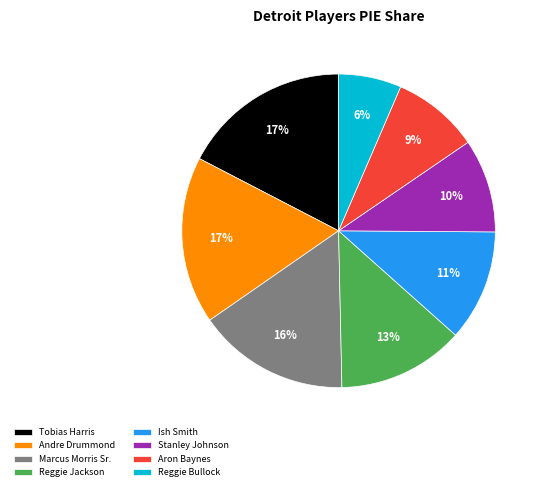

Is it true that Andre Drummond is 5% of the pie?

False